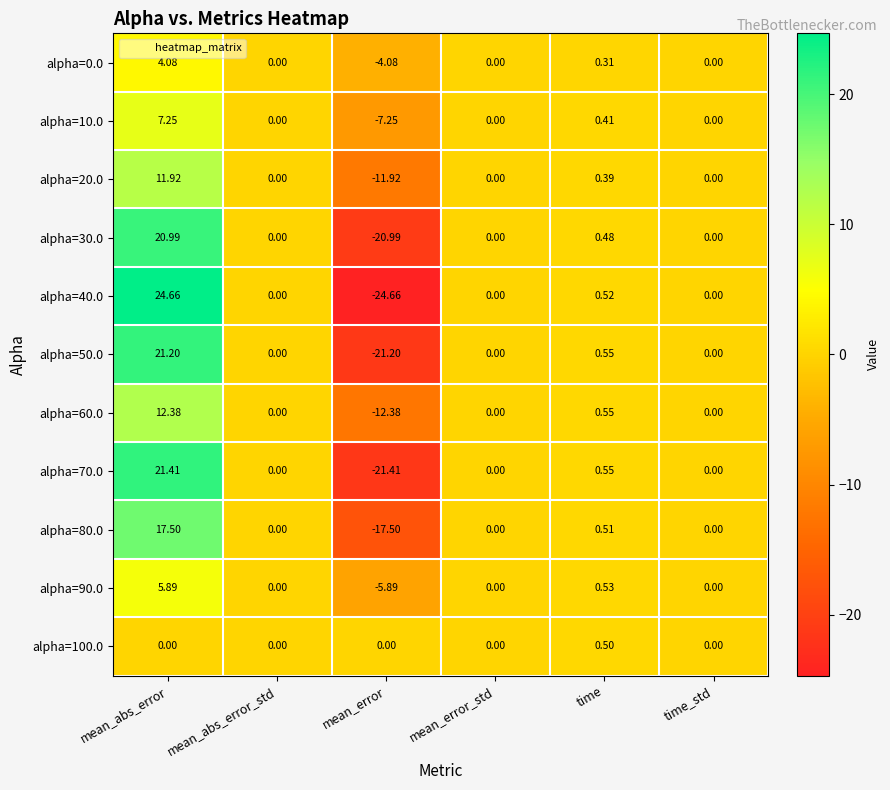

How many values in alpha=90.0 are below zero?

1